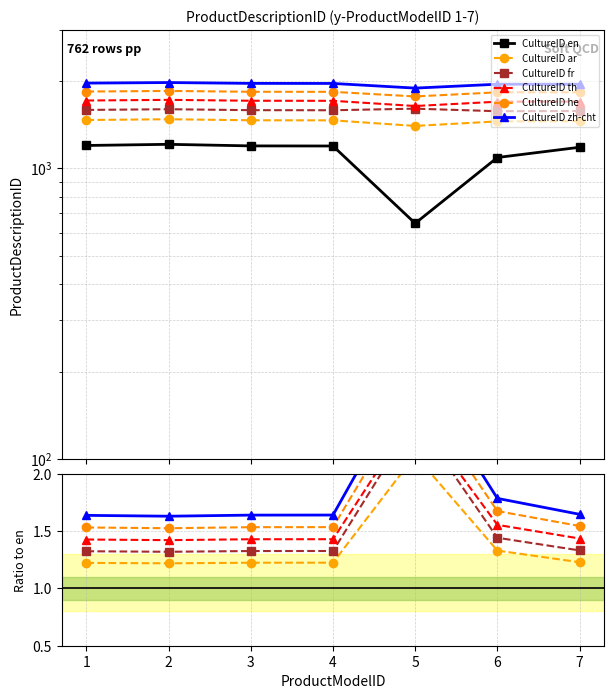

True or false: en has a value of 1194 at 4.

True